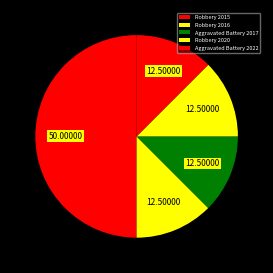

Which category has the smallest portion of the pie?

Robbery 2016